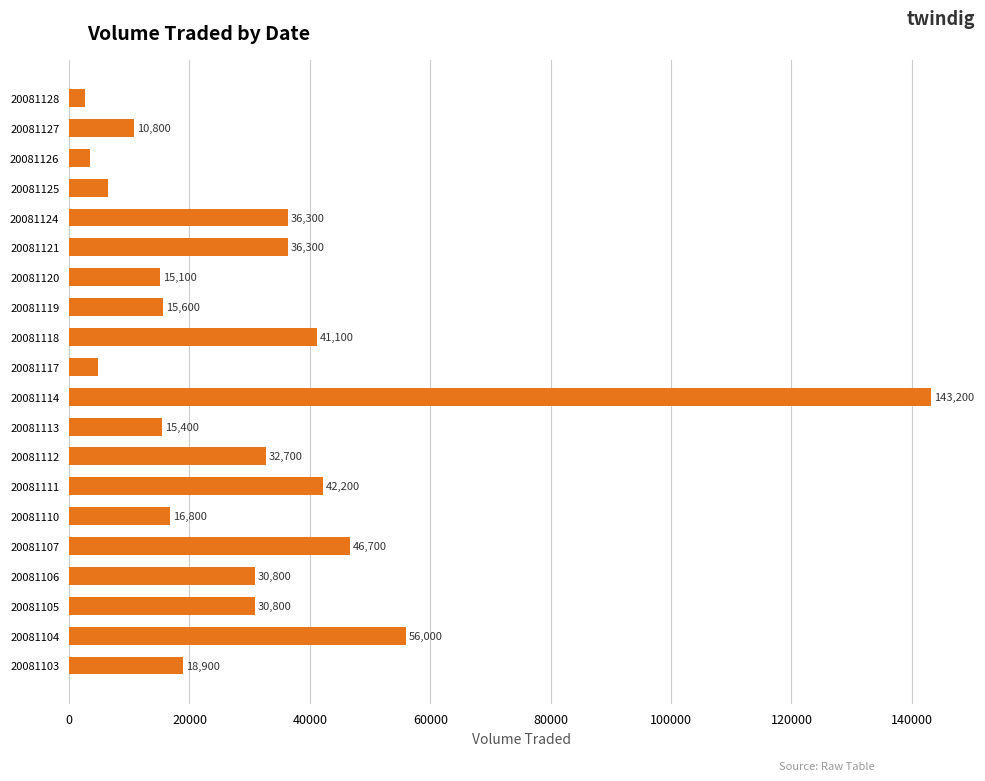

How many data points are less than 30800?

10